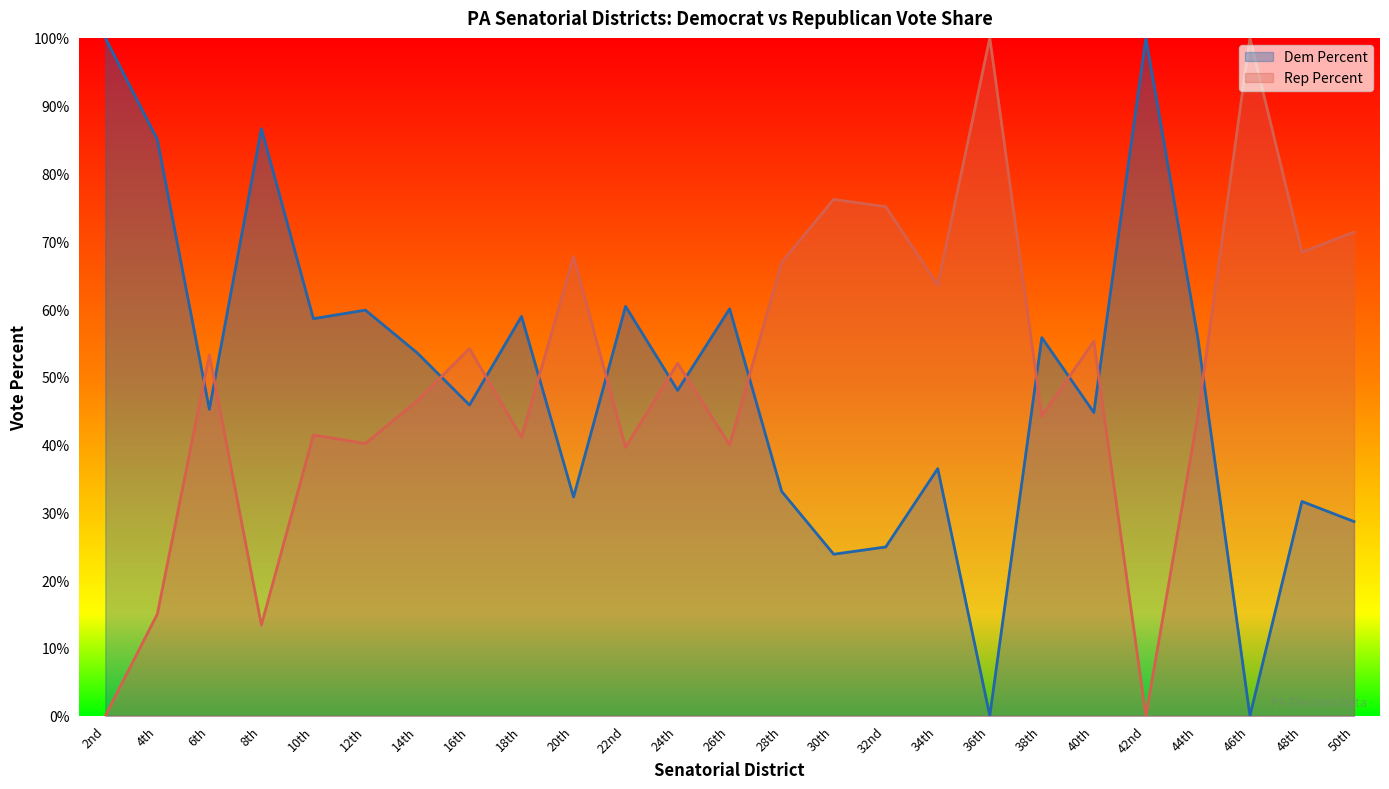

Which category has the highest value in the Rep Percent series?

36th